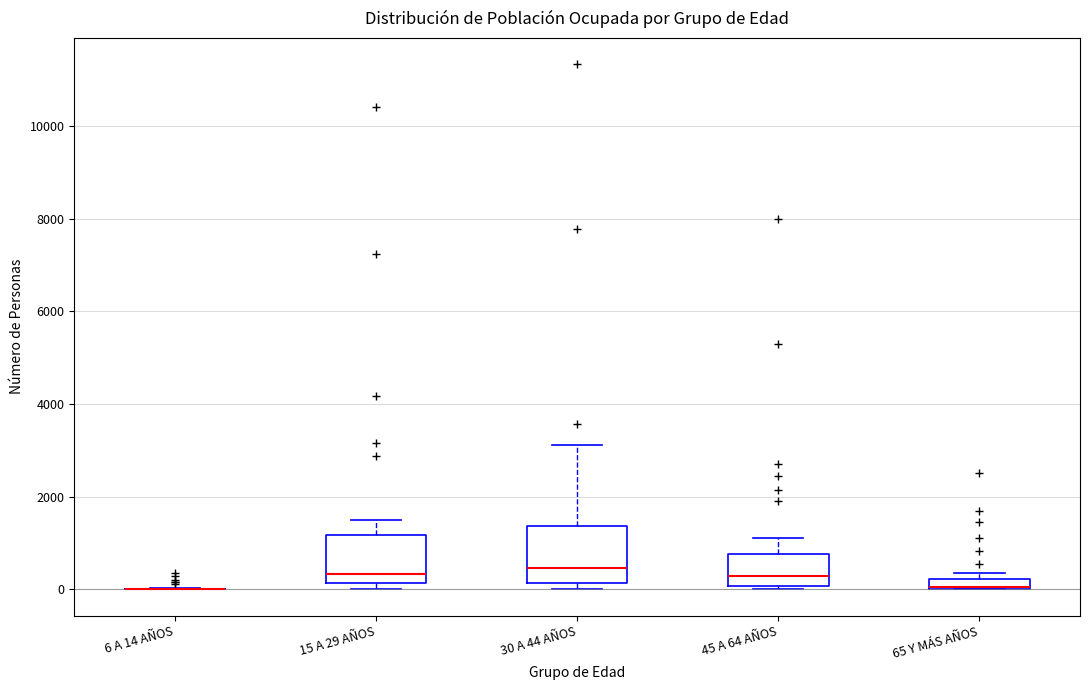

Which box is the tallest, from its lower edge to its upper edge?

30 A 44 AÑOS